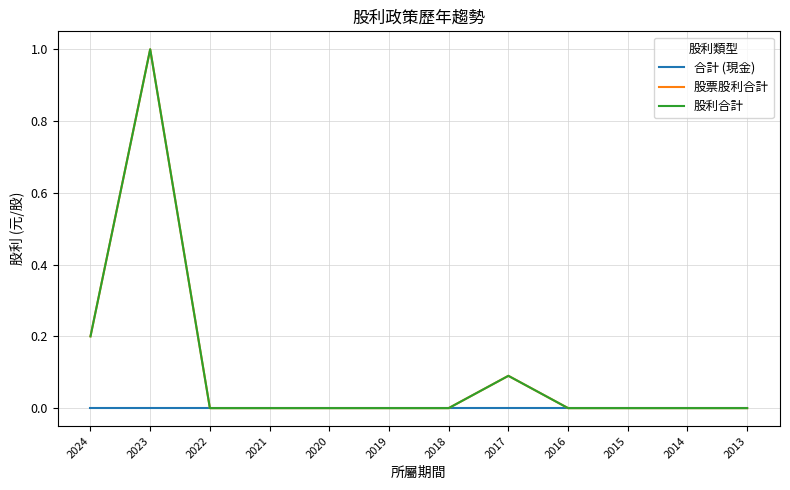

True or false: 股利合計 and 股票股利合計 intersect in this chart.

False